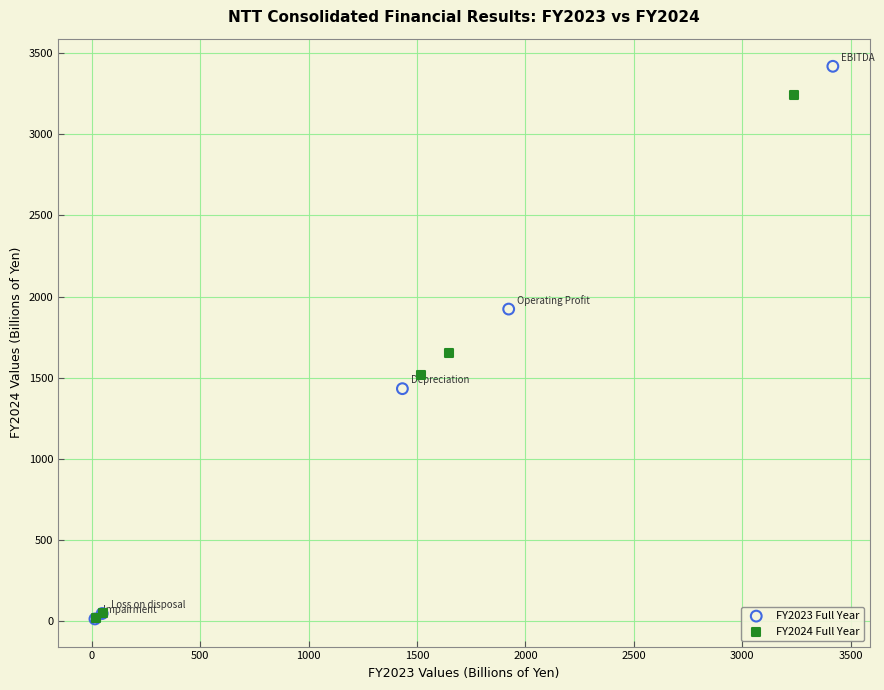

Which series has the largest Y range (max minus min)?

FY2023 Full Year